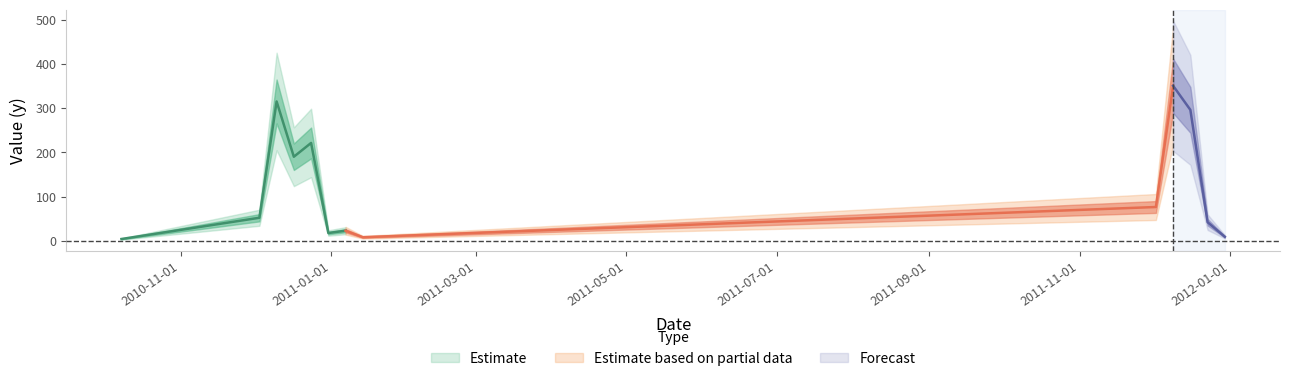

At which category does the chart reach its minimum across all series?

2010-10-08